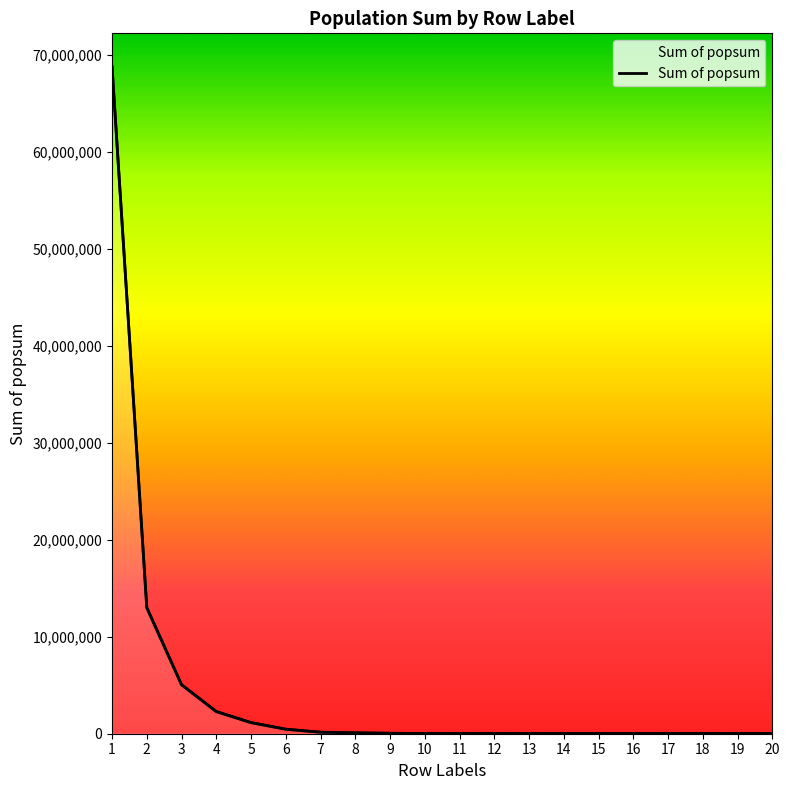

What is the difference between the maximum and minimum values?

68736388.6